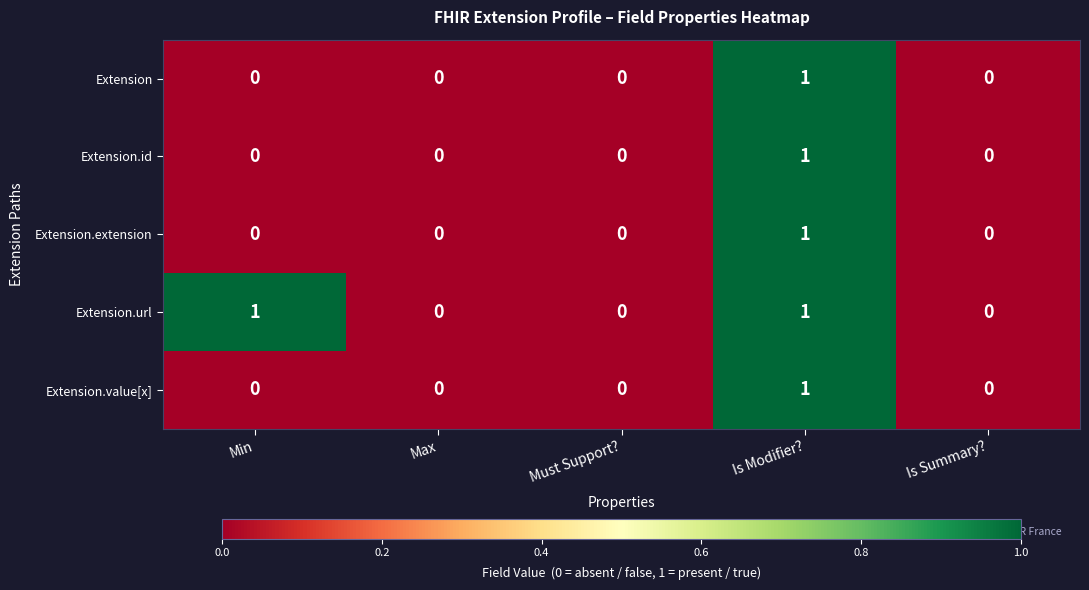

Reading left to right, list all the values displayed in this chart.

Extension: 0	0	0	1	0
Extension.id: 0	0	0	1	0
Extension.extension: 0	0	0	1	0
Extension.url: 1	0	0	1	0
Extension.value[x]: 0	0	0	1	0